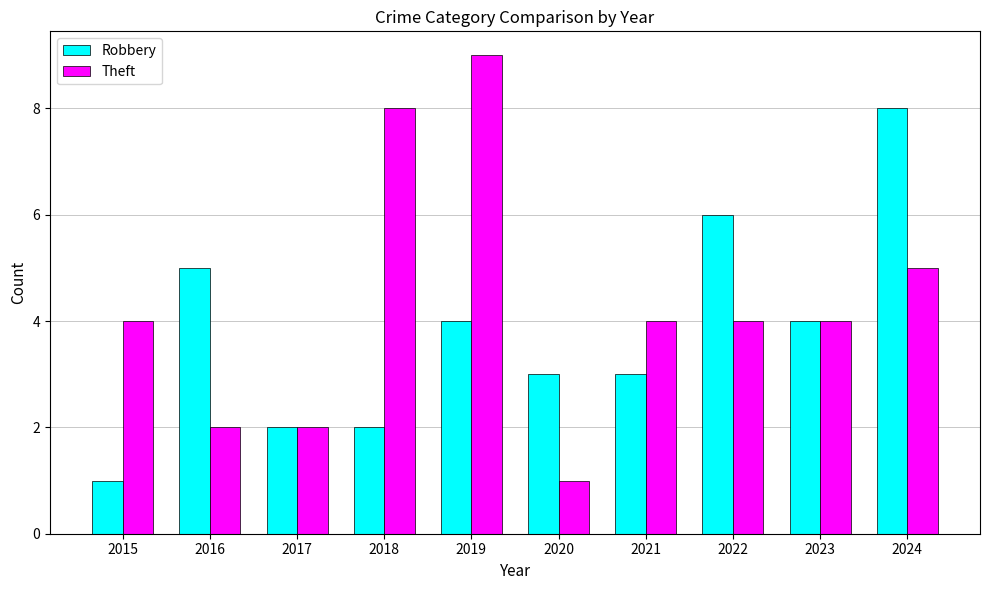

Reading left to right, extract all data points from this chart.

Robbery: 2015=1	2016=5	2017=2	2018=2	2019=4	2020=3	2021=3	2022=6	2023=4	2024=8
Theft: 2015=4	2016=2	2017=2	2018=8	2019=9	2020=1	2021=4	2022=4	2023=4	2024=5